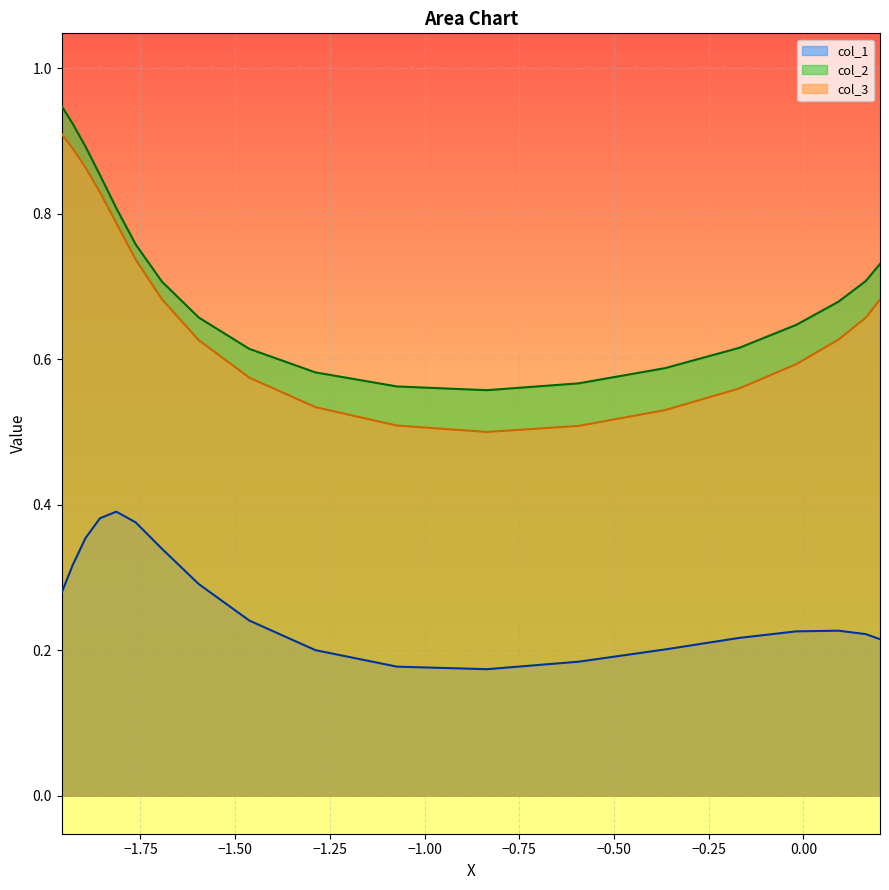

What is the minimum value for col_3?

0.5